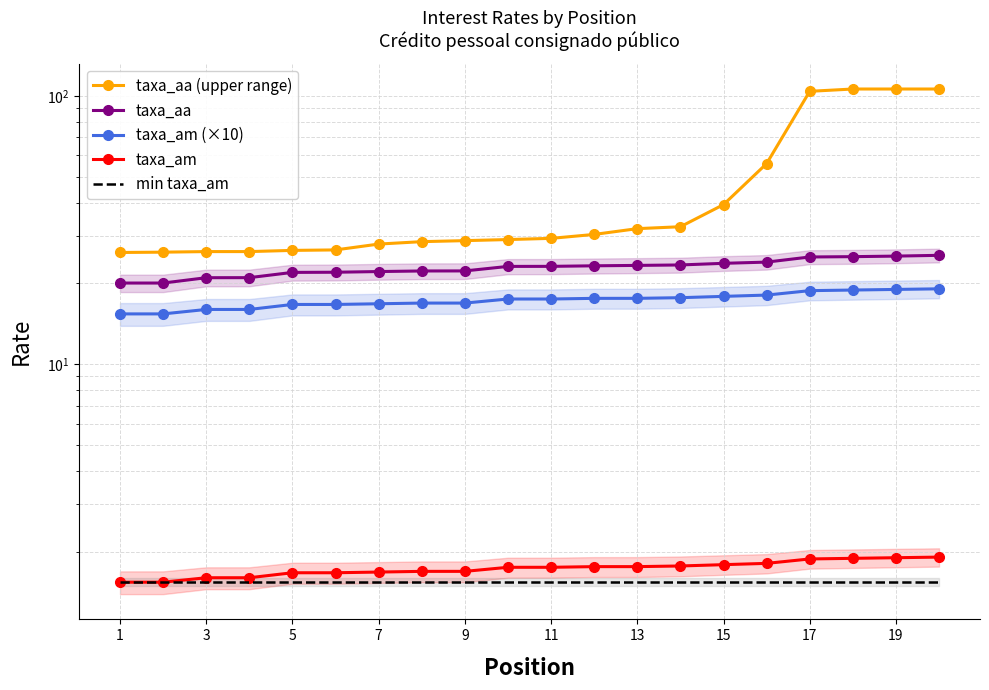

What is the lowest value of the taxa_am (×10) series?

15.4